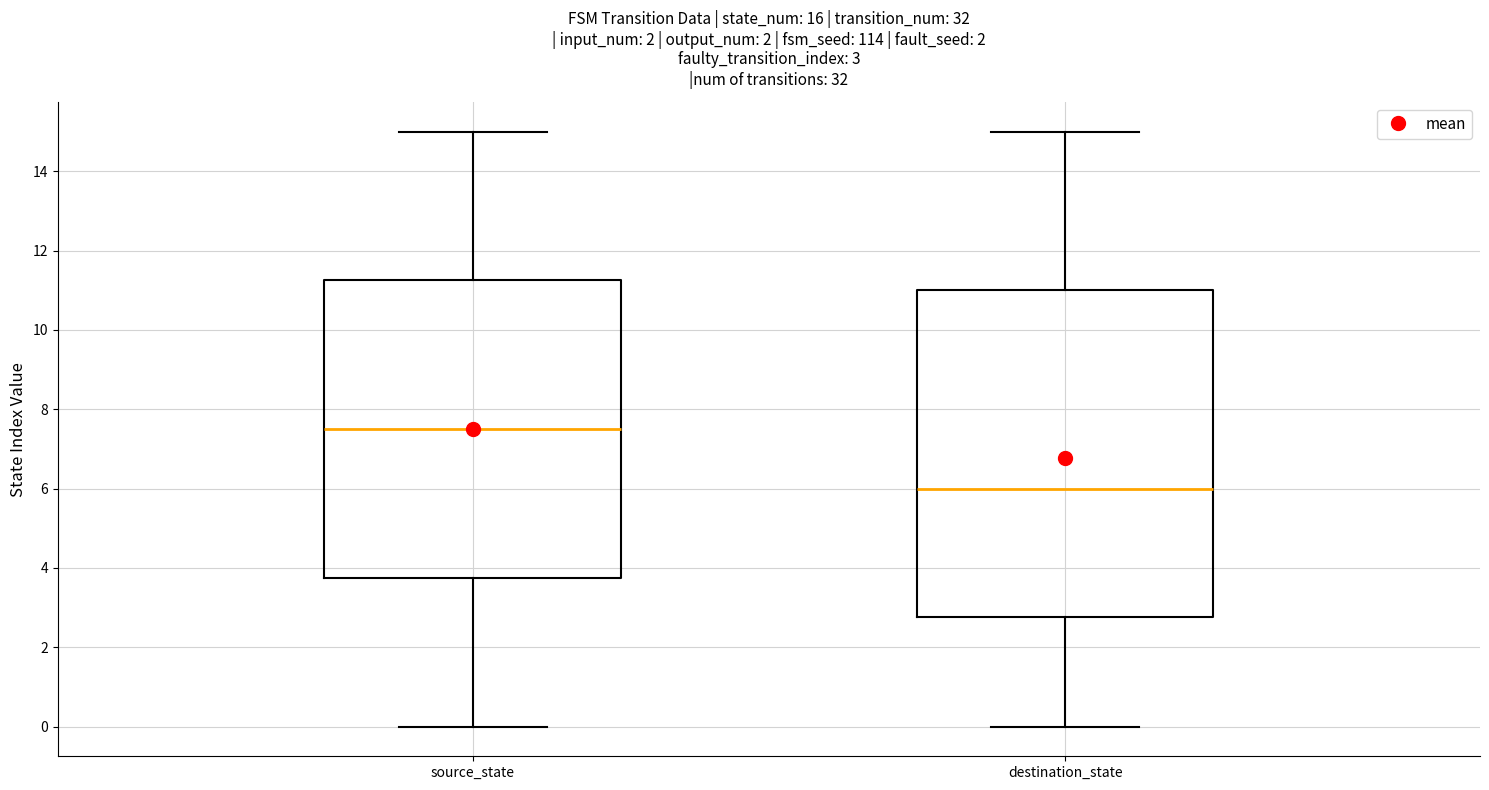

Comparing the boxes themselves (not the whiskers), which one is the tallest?

destination_state